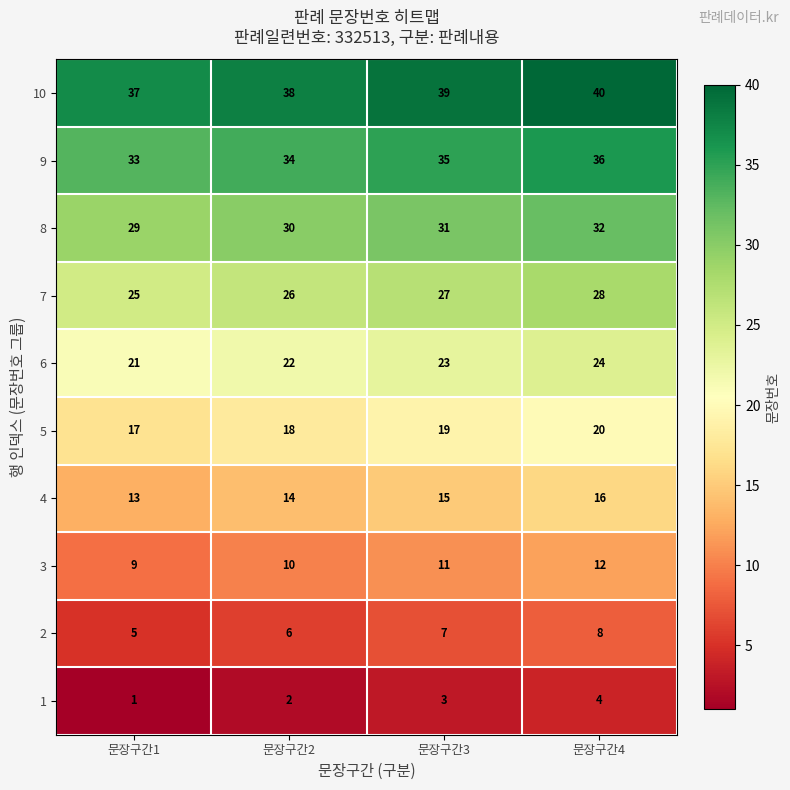

What is the sum of the 9 values at 문장구간2 and 문장구간4?

70